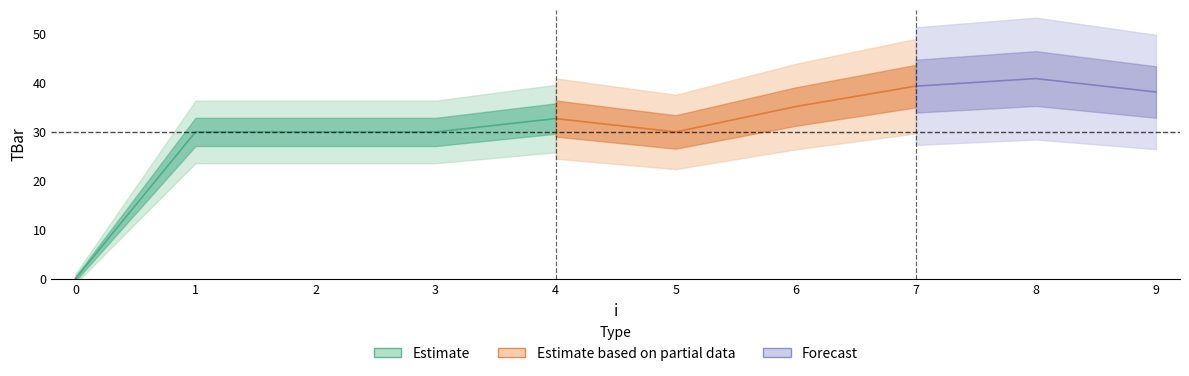

The value at 7 is 15.5. True or false?

False